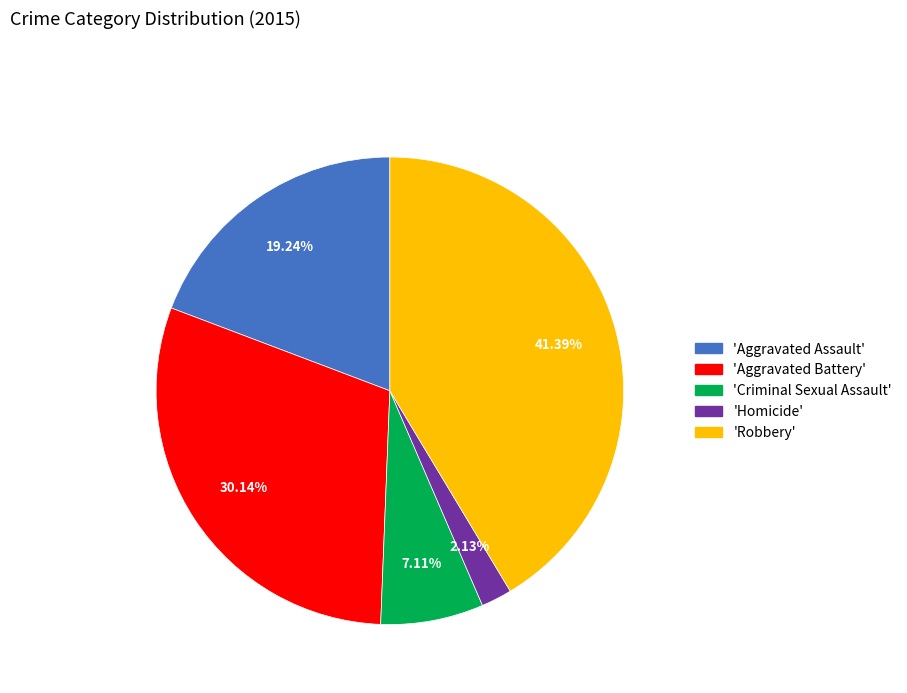

Count the number of slices in the pie.

5